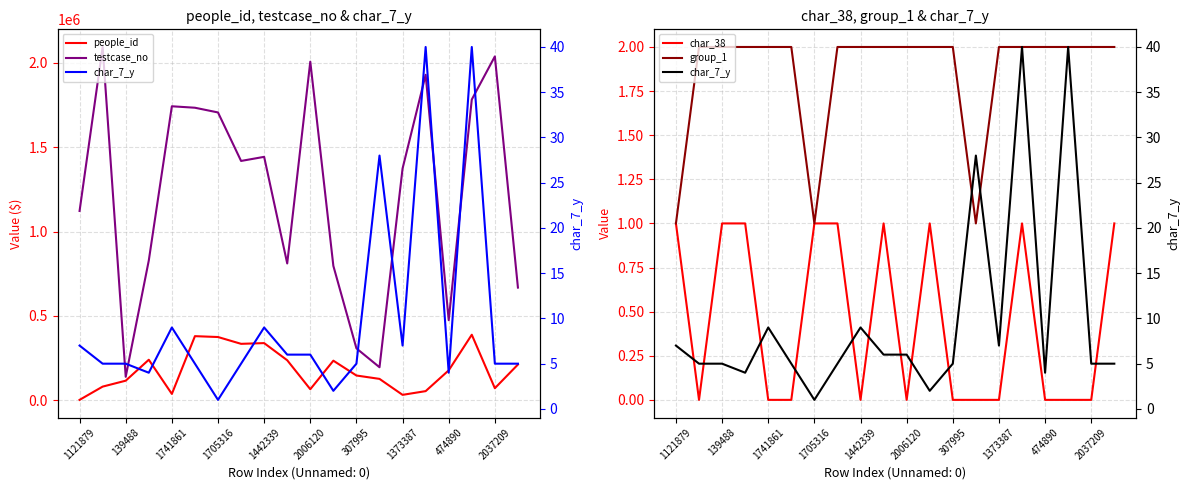

True or false: char_38 and group_1 cross at least once.

False